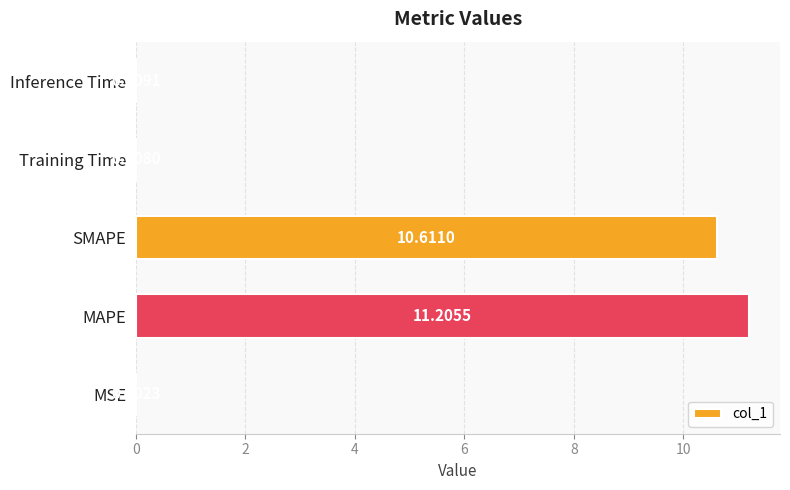

Where is the data nearest to the value 5?

Inference Time